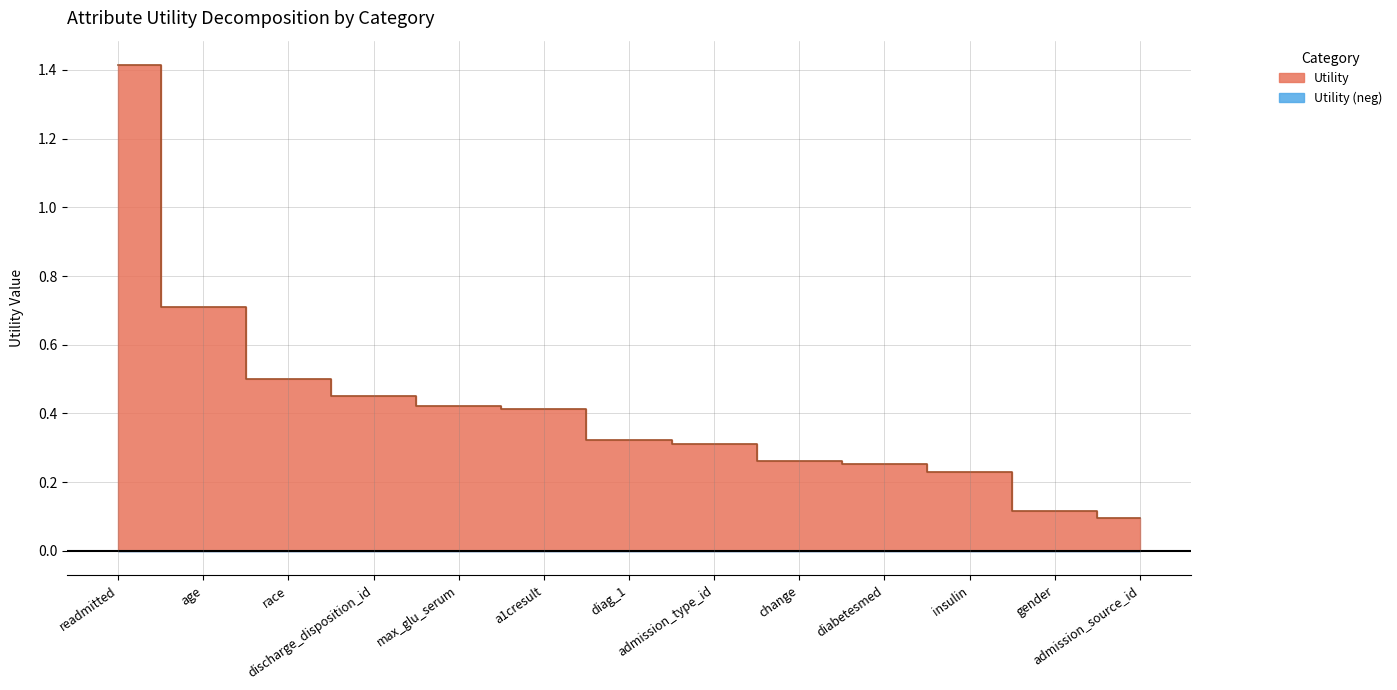

What is the change in value from a1cresult to admission_source_id?

-0.3